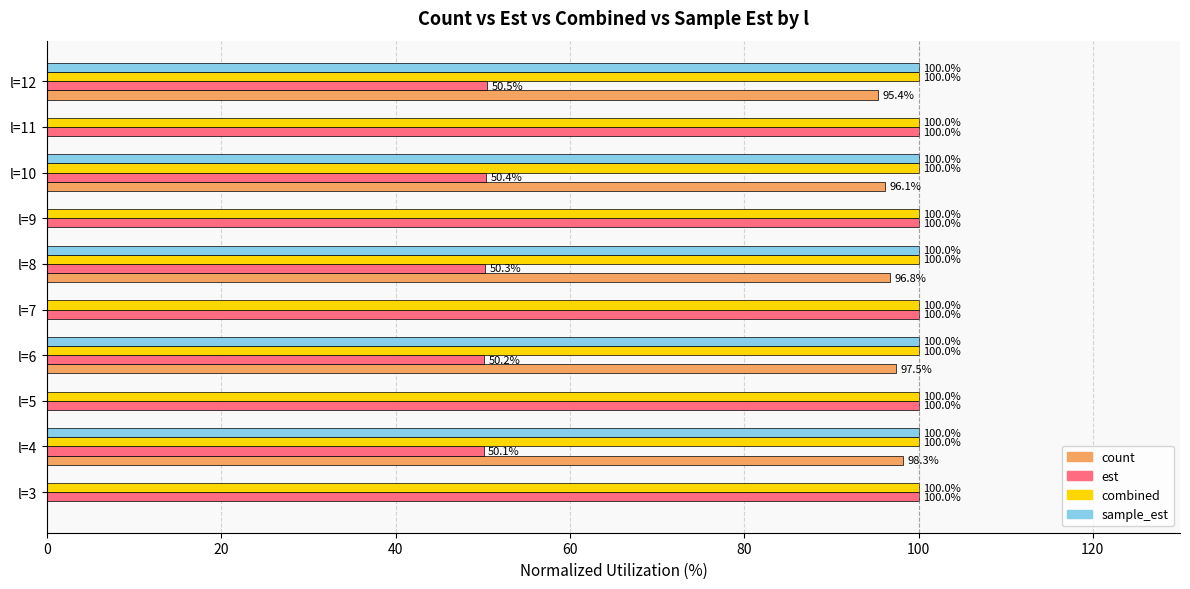

At which label is est closest to 75?

l=12